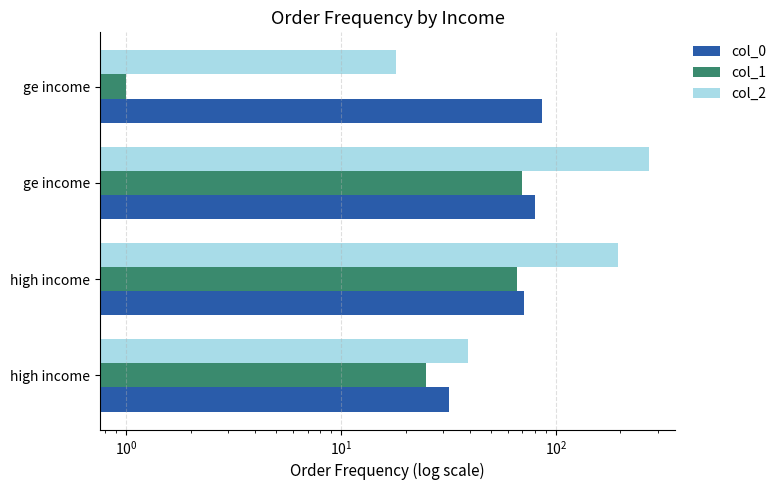

Reading left to right, extract all data points from this chart.

col_0: 32	71	80	86
col_1: 25	66	70	1
col_2: 39	195	272	18